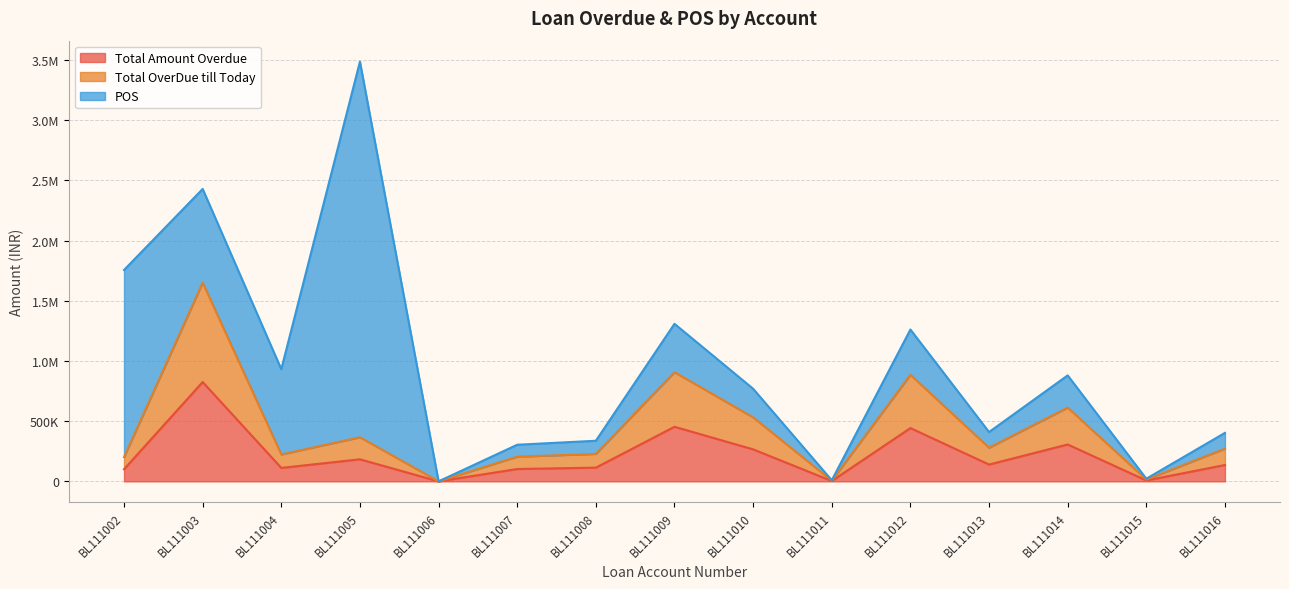

True or false: Total OverDue till Today and Total Amount Overdue cross at least once.

False